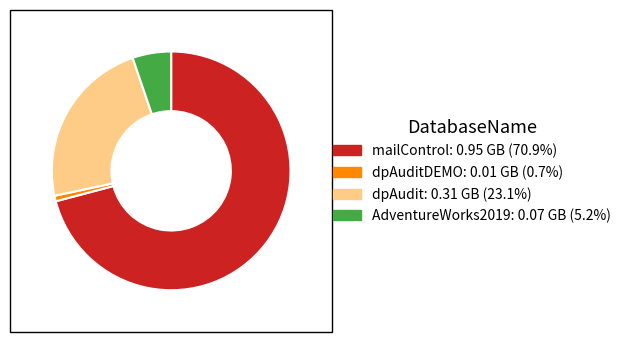

Does any single category account for the majority?

Yes